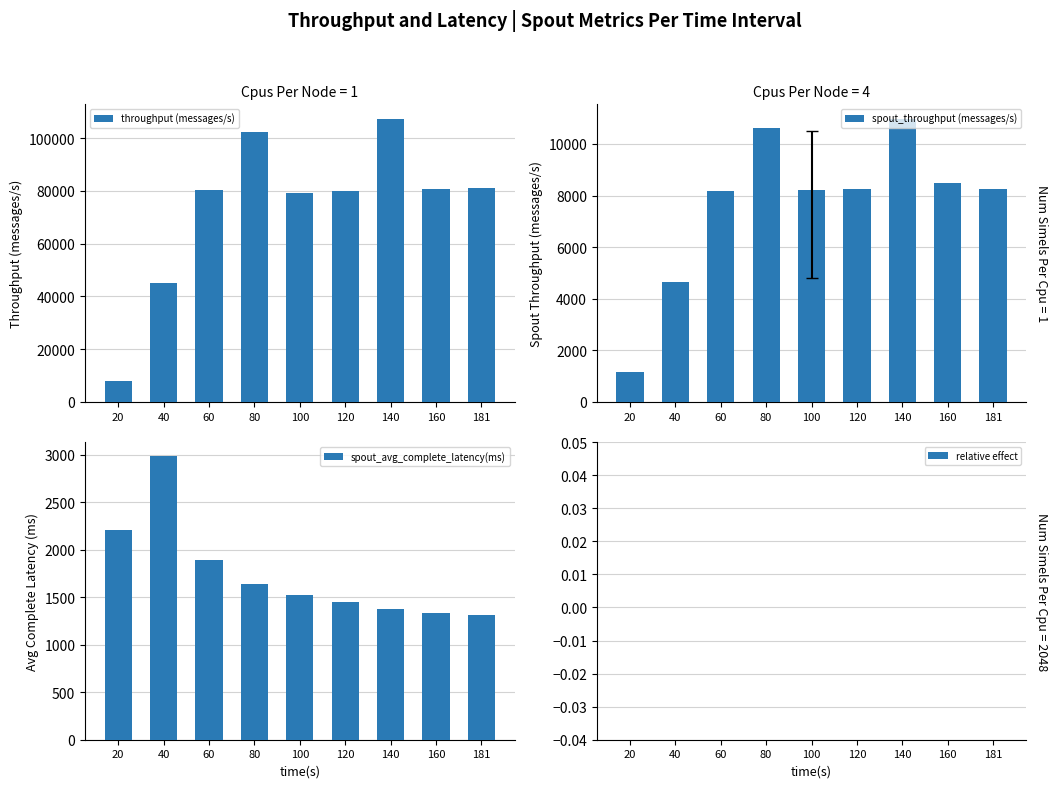

Between 60 and 120, which is larger?

60